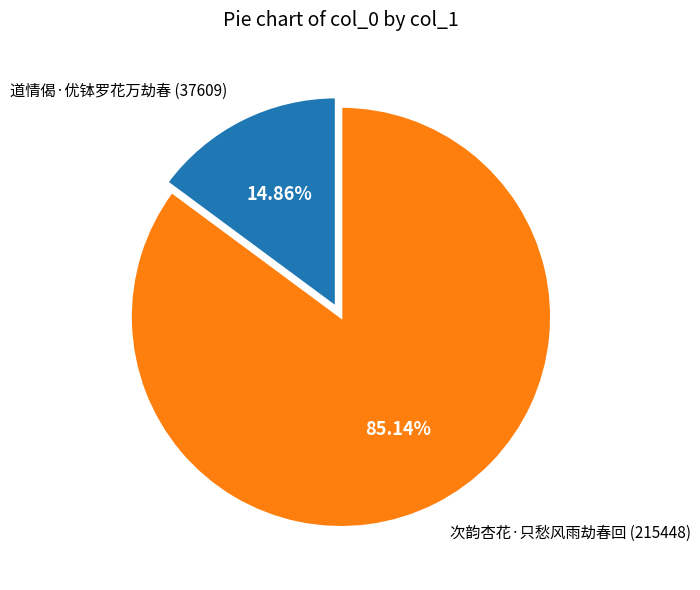

To the nearest percent, what is the difference between the largest and smallest slice percentages?

70%